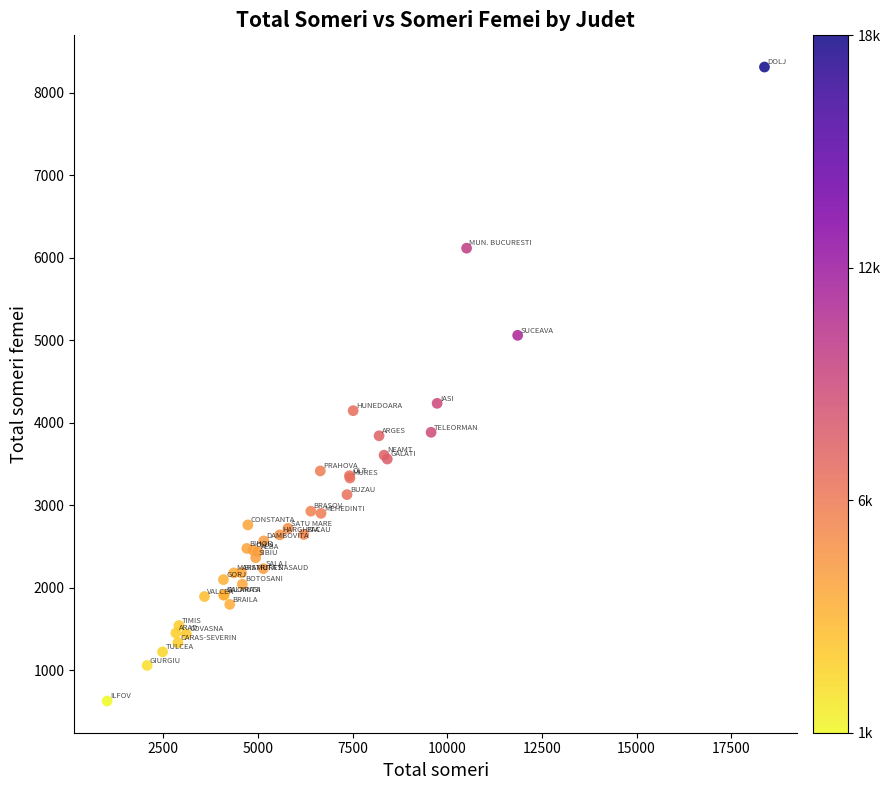

What Y value in the scatter plot is closest to 4470?

4236